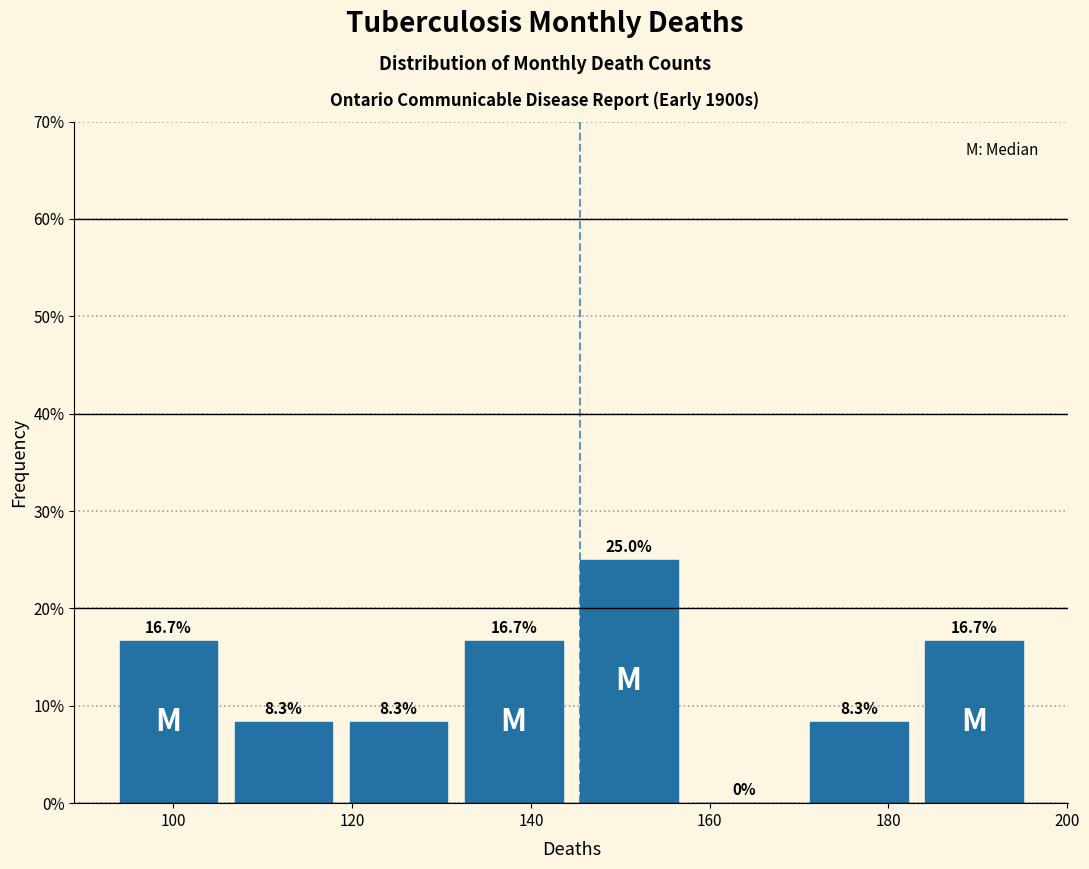

How tall is the bar that spans 144 to 158 on the x-axis? The bar edges are not printed on the chart, so give them approximately, as read against the axis.

25.0